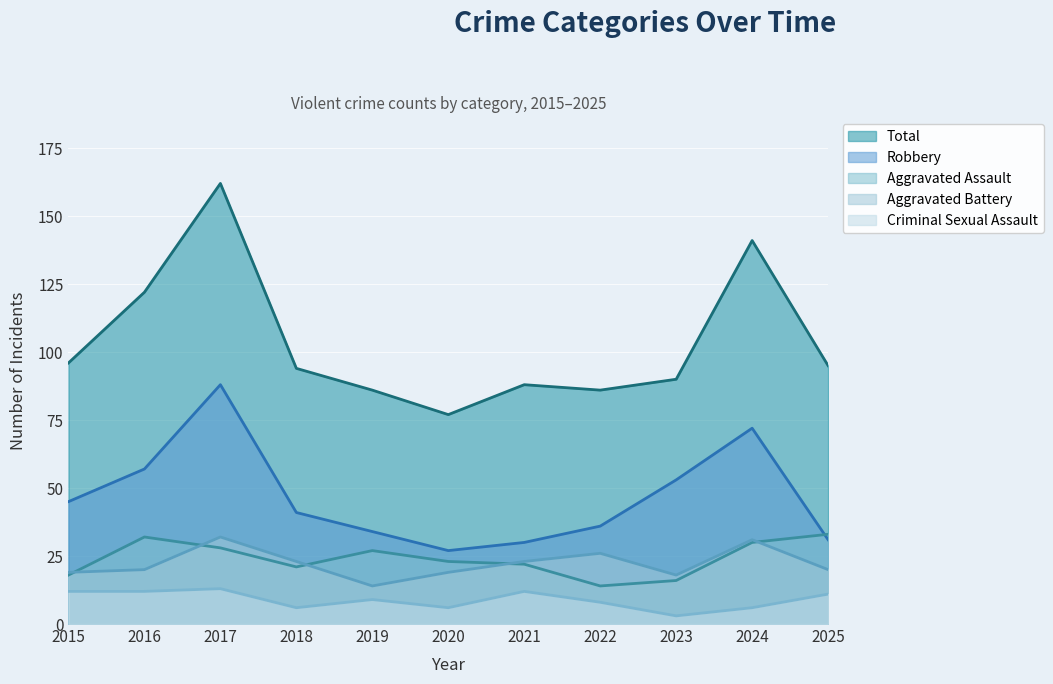

Reading right to left, list all the values displayed in this chart.

Aggravated Assault: 2025=33	2024=30	2023=16	2022=14	2021=22	2020=23	2019=27	2018=21	2017=28	2016=32	2015=18
Aggravated Battery: 2025=20	2024=31	2023=18	2022=26	2021=23	2020=19	2019=14	2018=23	2017=32	2016=20	2015=19
Criminal Sexual Assault: 2025=11	2024=6	2023=3	2022=8	2021=12	2020=6	2019=9	2018=6	2017=13	2016=12	2015=12
Robbery: 2025=31	2024=72	2023=53	2022=36	2021=30	2020=27	2019=34	2018=41	2017=88	2016=57	2015=45
Total: 2025=95	2024=141	2023=90	2022=86	2021=88	2020=77	2019=86	2018=94	2017=162	2016=122	2015=96